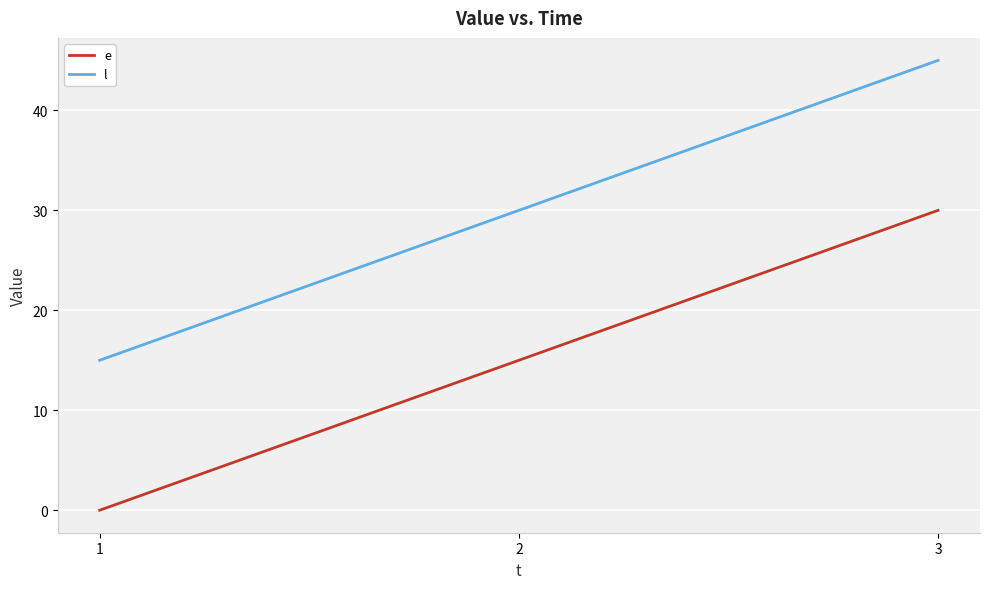

True or false: l has a value of 45 at 3.

True